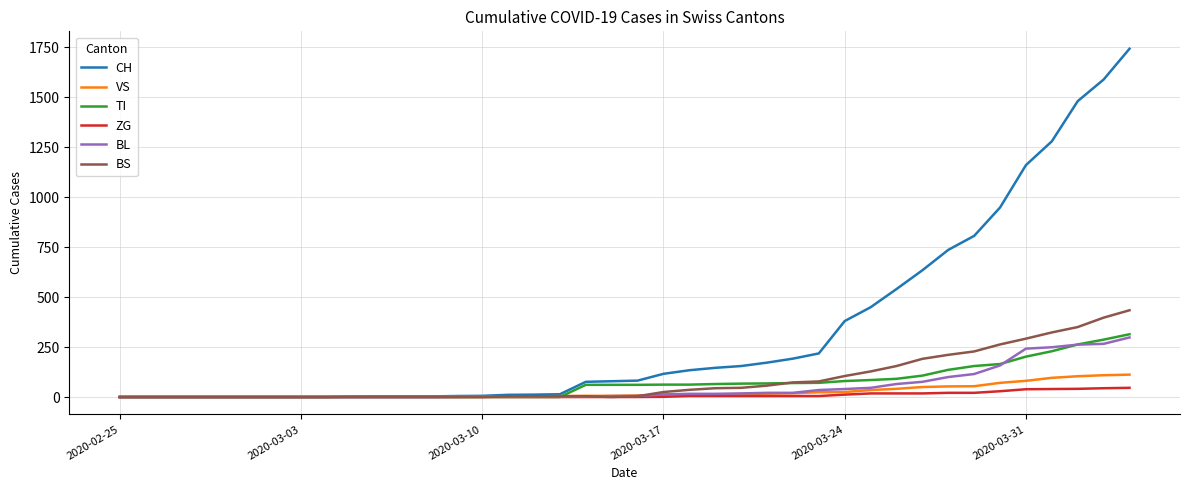

Which series has the largest total across all categories?

CH